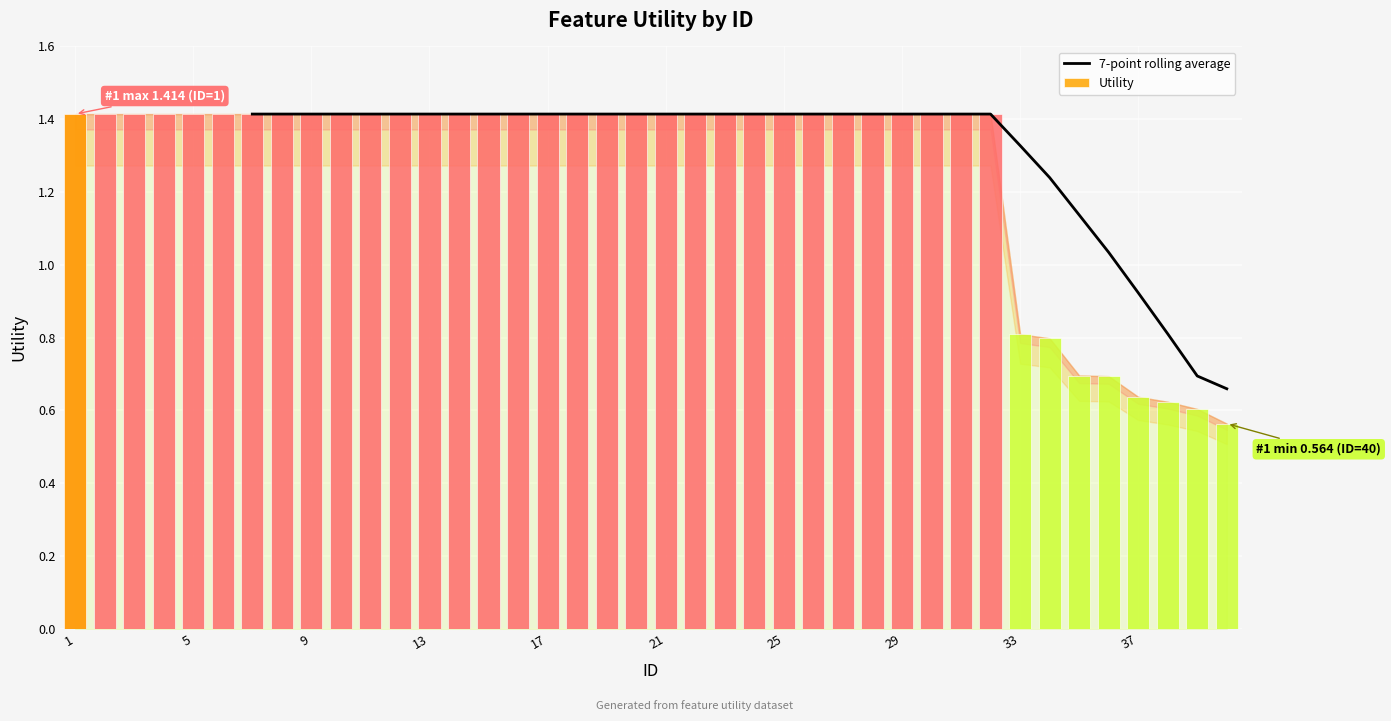

Is it true that 7-point rolling average equals 2.3 at 29?

False